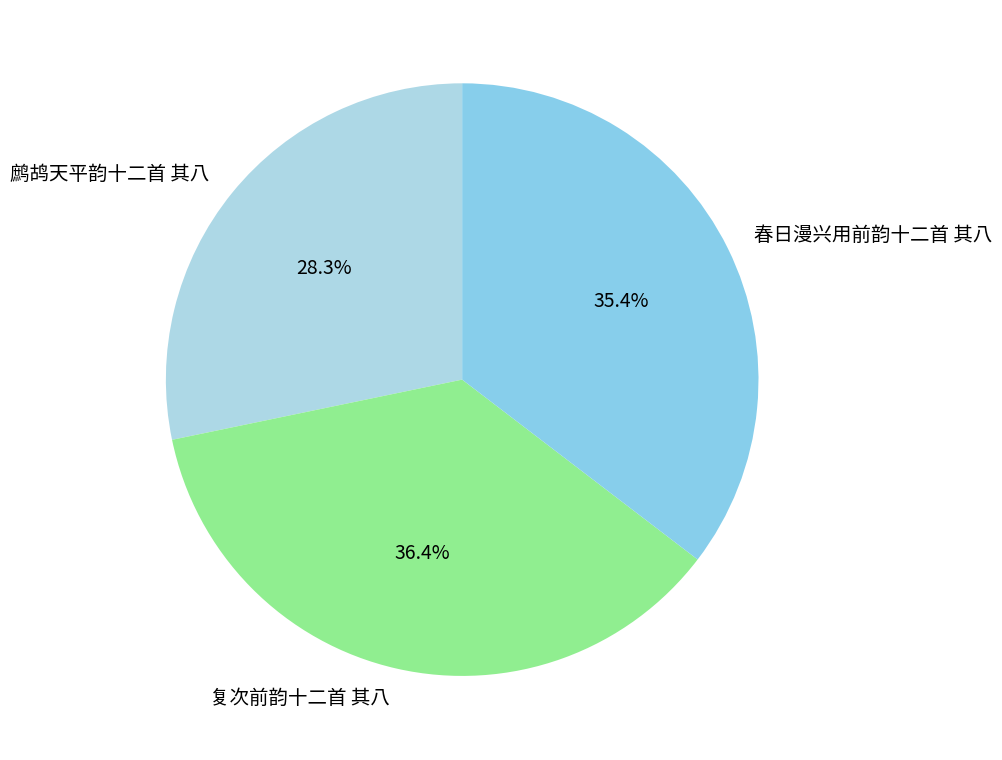

What percentage is NOT represented by 春日漫兴用前韵十二首 其八?

64.6%